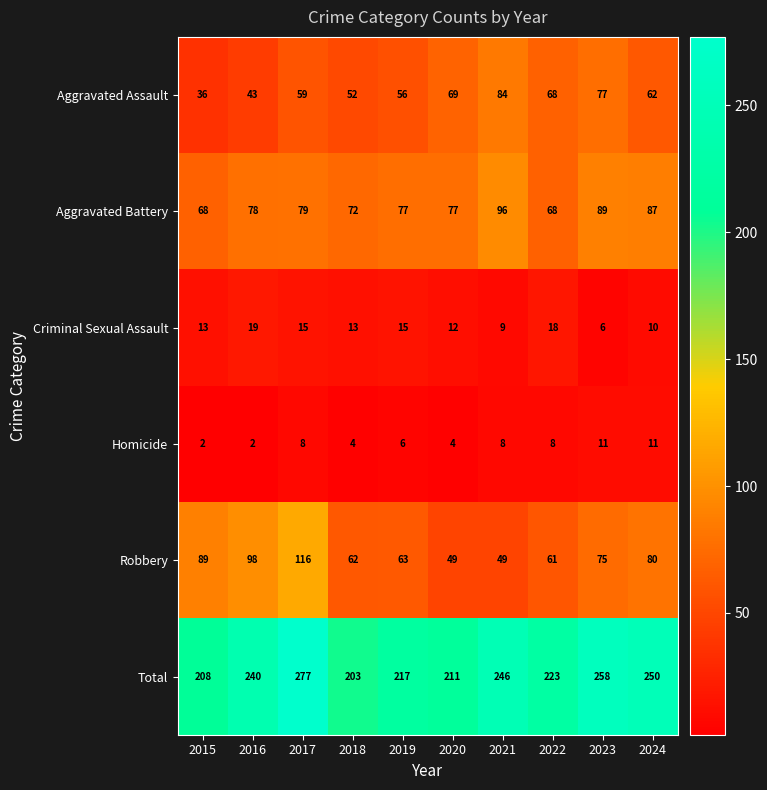

The Criminal Sexual Assault series shows 18 at 2022. True or false?

True